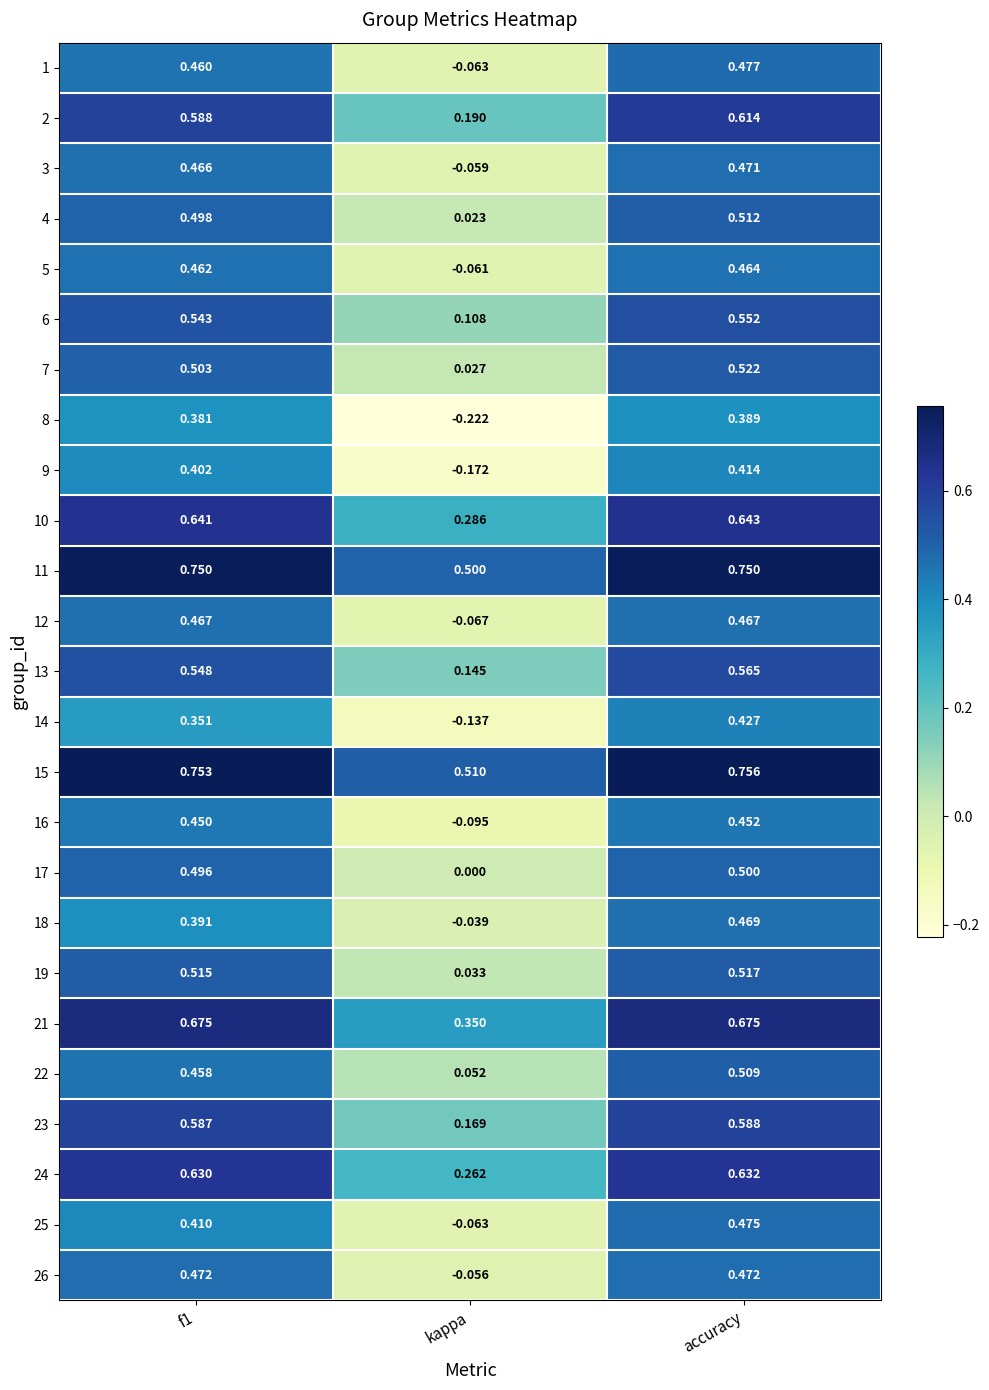

Which category has the highest value across all series?

accuracy